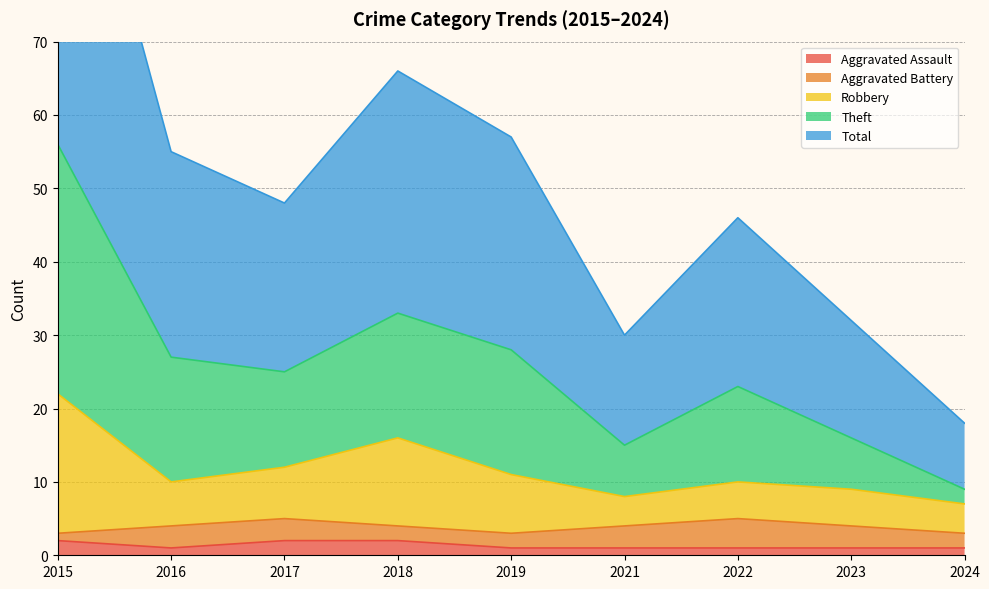

What is the difference between the maximum and minimum values in the Total series?

47